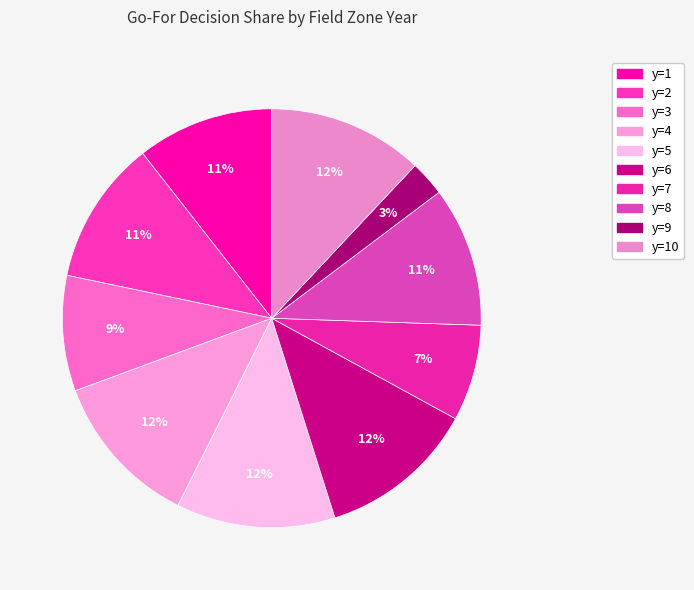

How many slices are in this pie chart?

10